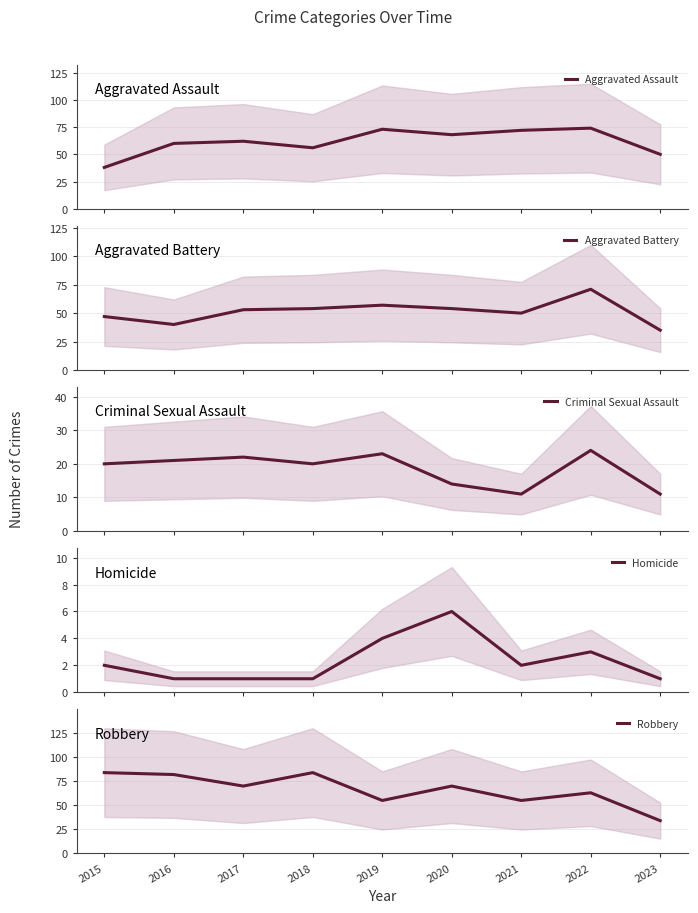

Does the chart display data point markers on the line(s)?

No